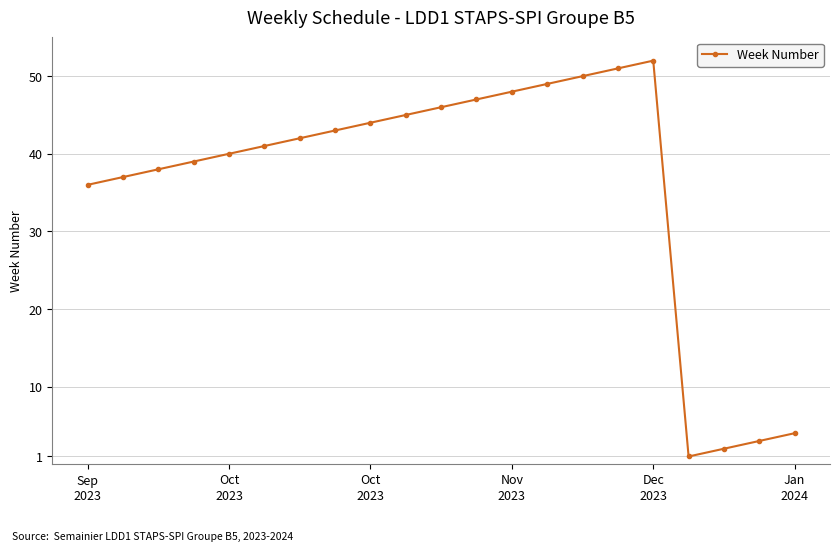

What is the value of the 16th point from the left?

51